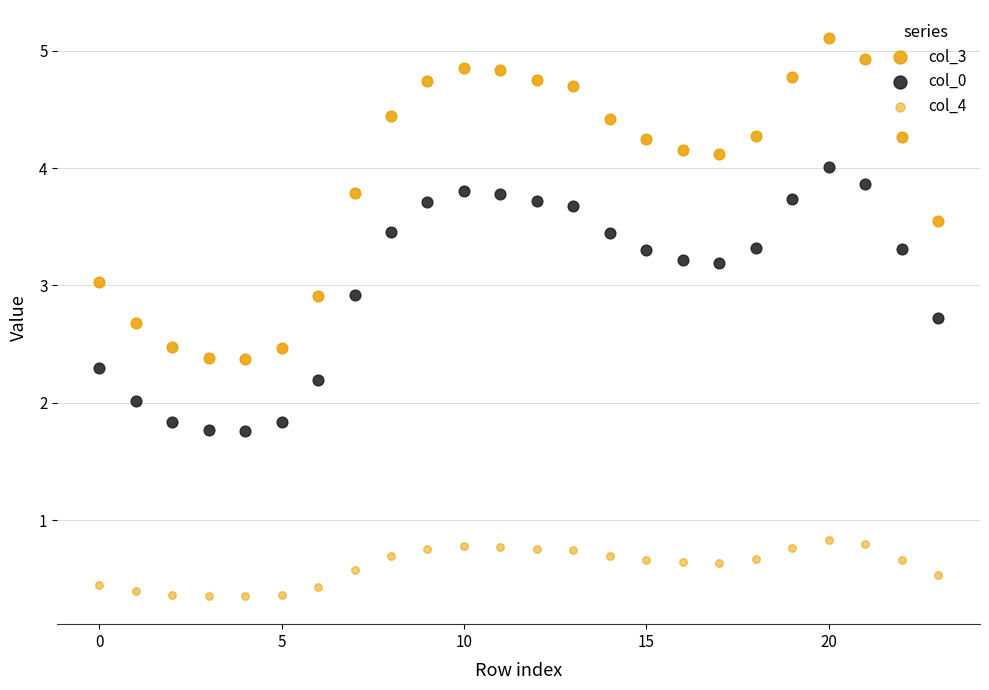

How many points are shown in the scatter plot?

72